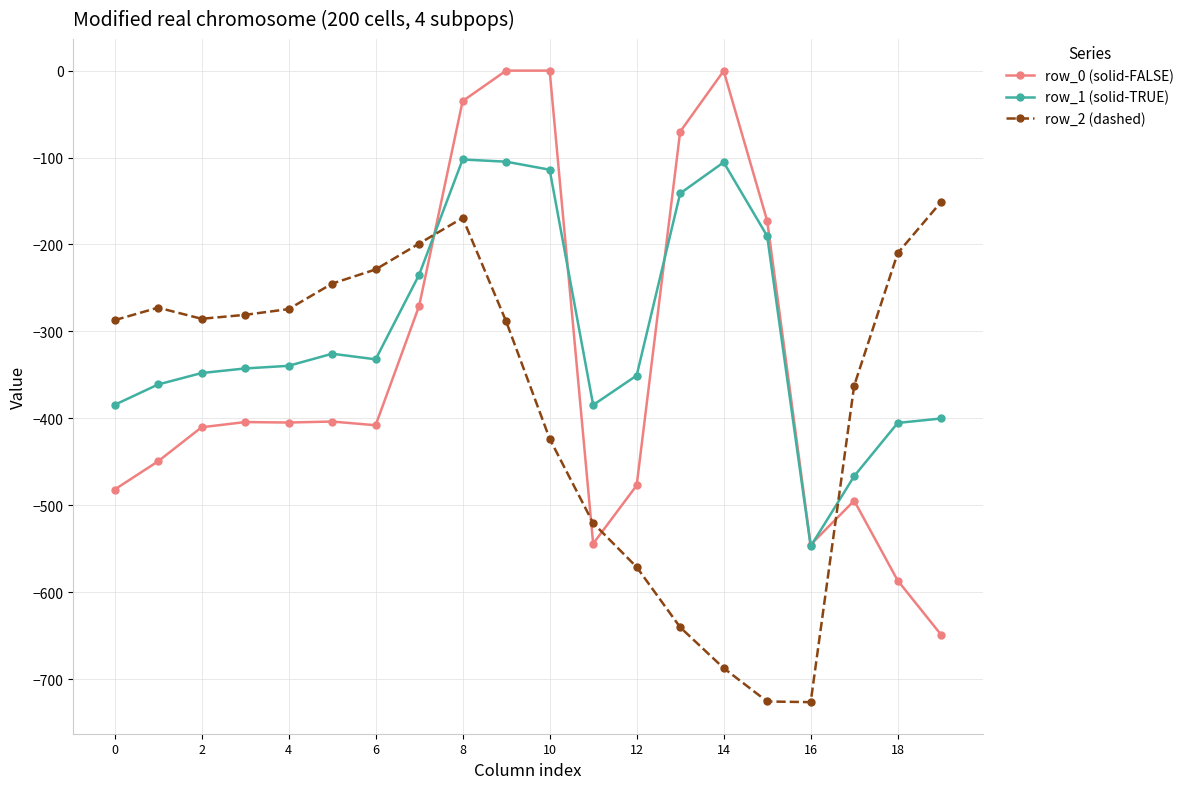

Which series has the largest range (max minus min)?

row_0 (solid-FALSE)